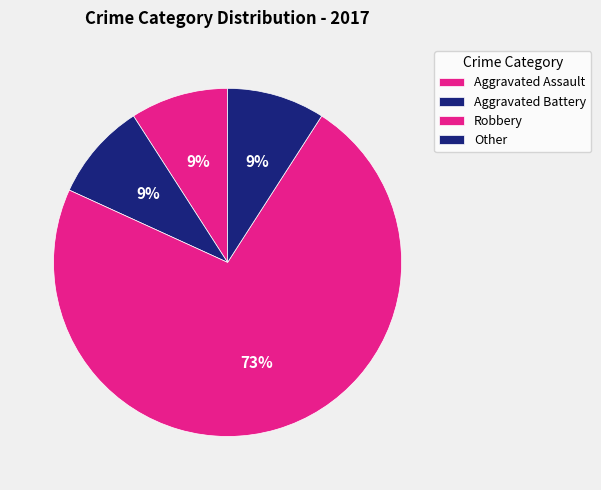

Which slice is the largest?

Robbery